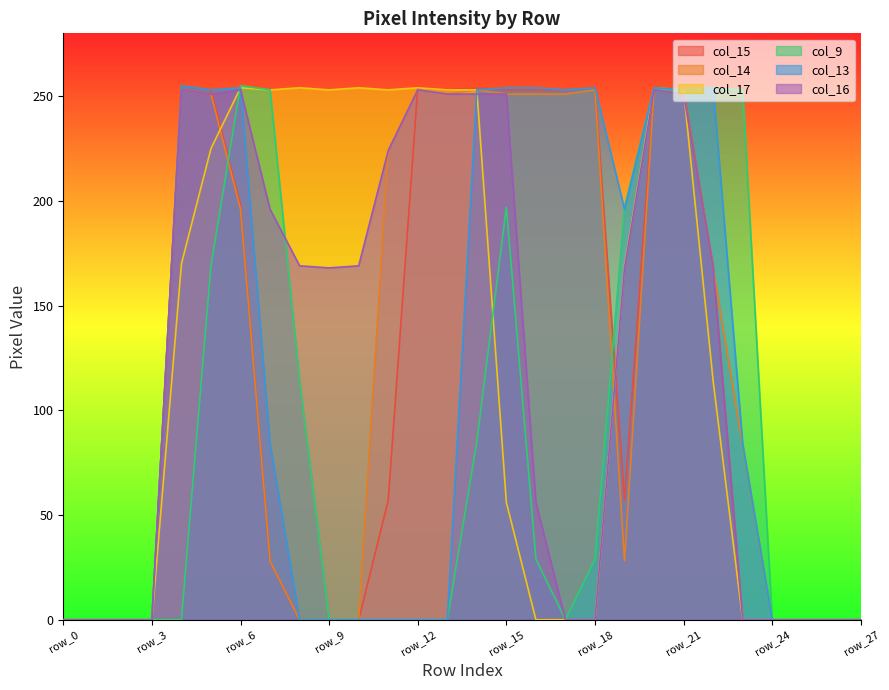

The value of col_16 at row_15 is 251. True or false?

True